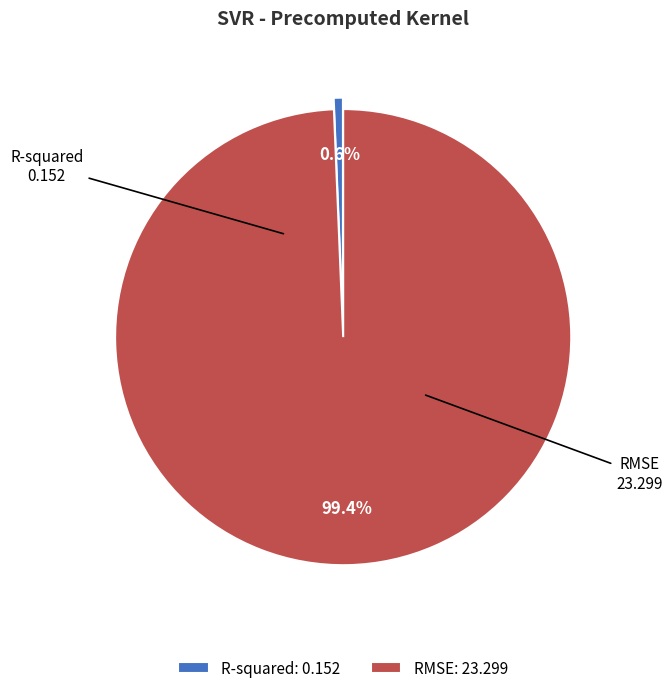

True or false: RMSE accounts for 99% of the total.

True